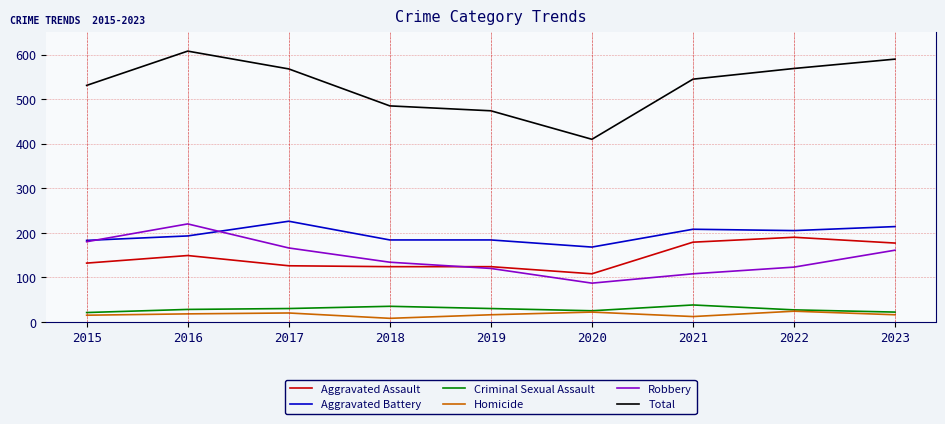

How many interior local peaks does the Robbery series have?

1